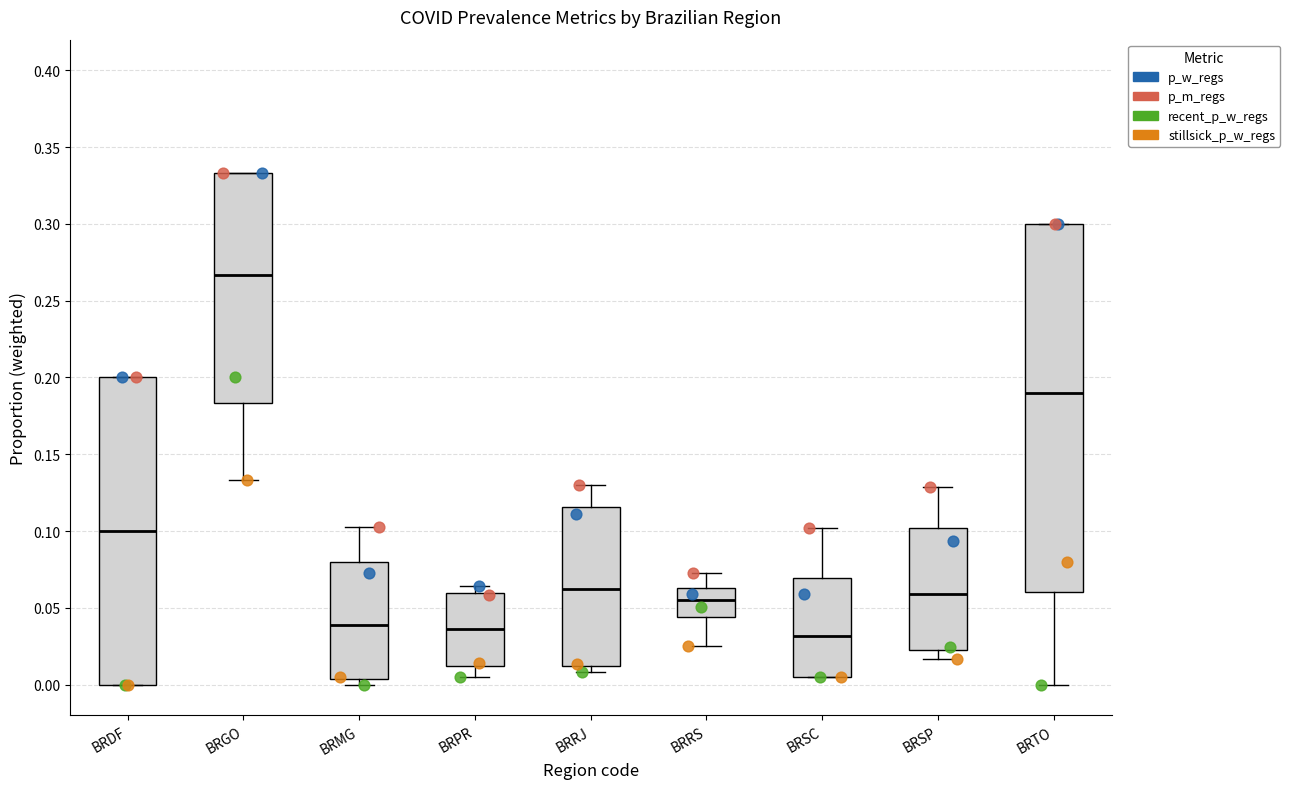

Reading left to right, transcribe this box plot: for each box, give where its median line is, the range the box spans, and where its two whiskers end, as read against the y-axis. The values are not printed on the chart, so give them approximately, as read against the axis.

BRDF: median 0.100, box 0.000 to 0.200, whiskers 0.000 to 0.200
BRGO: median 0.265, box 0.185 to 0.335, whiskers 0.135 to 0.335
BRMG: median 0.040, box 0.005 to 0.080, whiskers 0.000 to 0.105
BRPR: median 0.035, box 0.010 to 0.060, whiskers 0.005 to 0.065
BRRJ: median 0.060, box 0.010 to 0.115, whiskers 0.010 (just below the box's lower edge) to 0.130
BRRS: median 0.055, box 0.045 to 0.065, whiskers 0.025 to 0.075
BRSC: median 0.030, box 0.005 to 0.070, whiskers 0.005 to 0.100
BRSP: median 0.060, box 0.020 to 0.100, whiskers 0.015 to 0.130
BRTO: median 0.190, box 0.060 to 0.300, whiskers 0.000 to 0.300